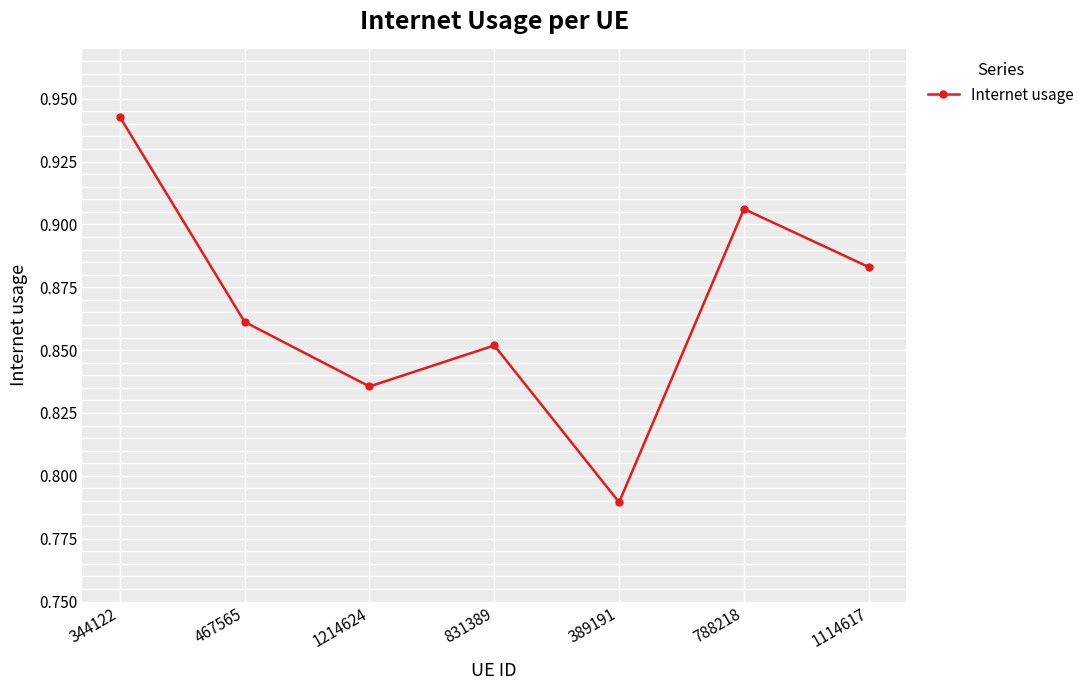

Which category has the highest value across all series?

344122